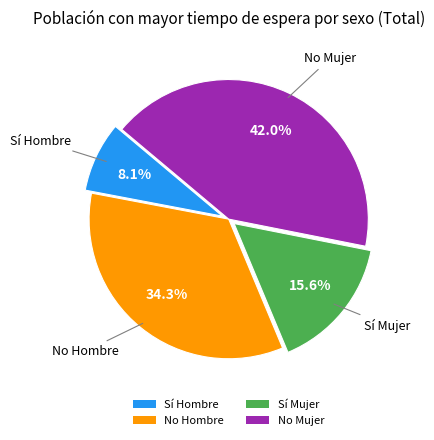

To the nearest percent, what percentage of the pie is Sí Mujer?

16%